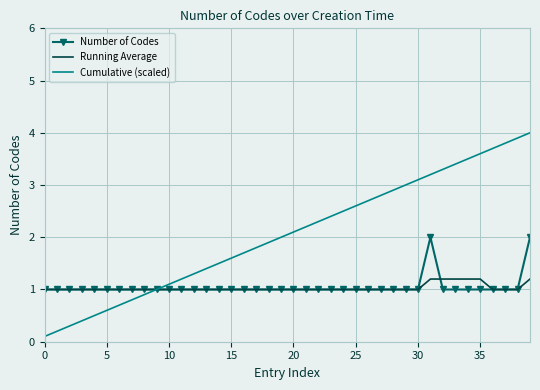

Which series has the widest spread of values?

Cumulative (scaled)